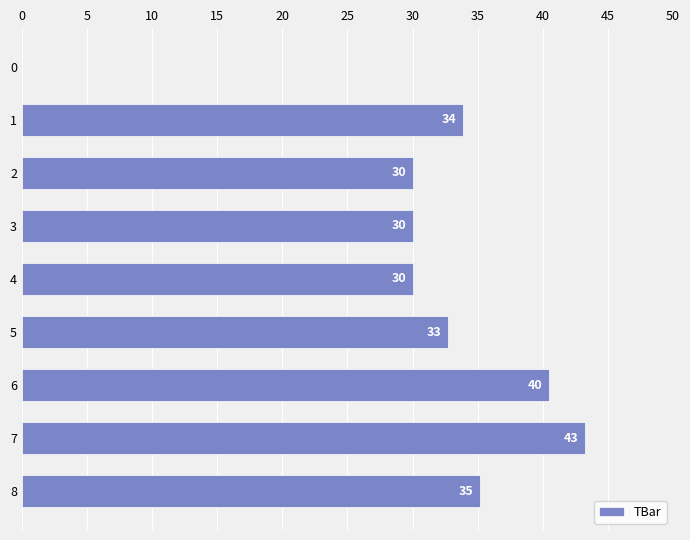

What is the change in value from 0 to 4?

+30.0